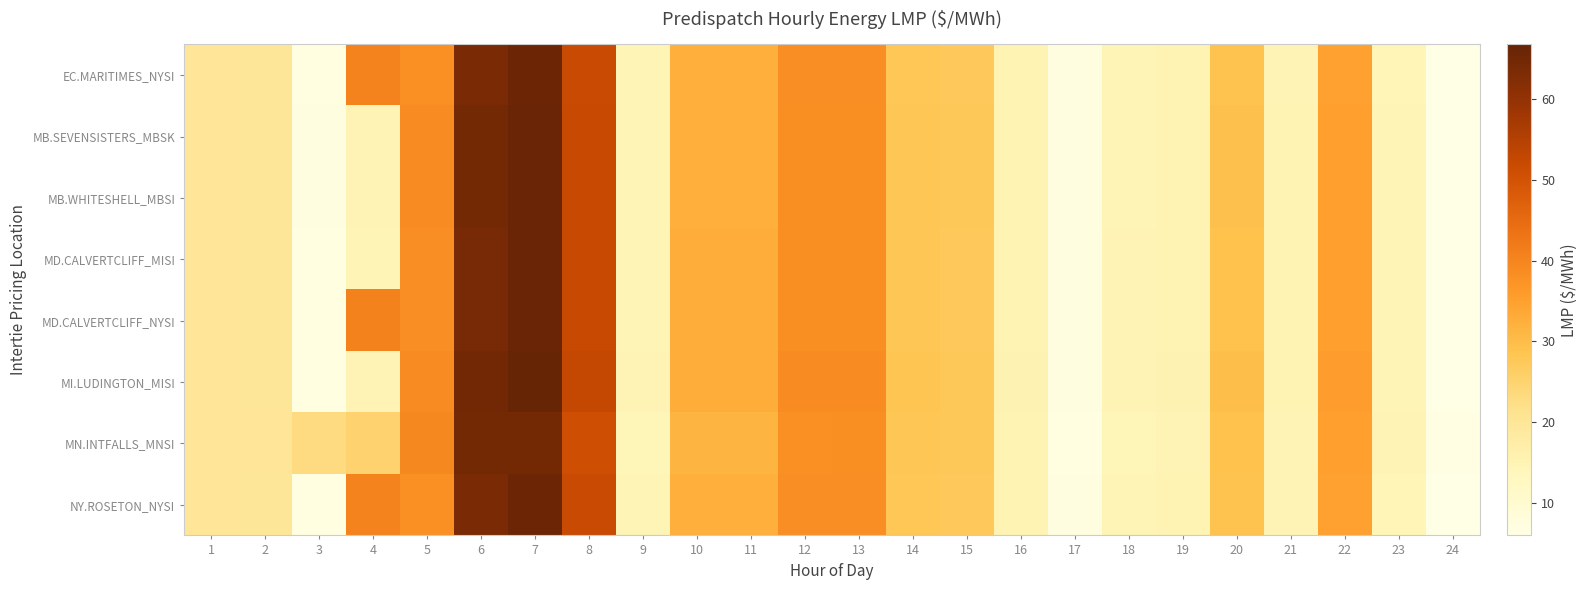

Reading left to right, transcribe all the data shown in this chart.

EC.MARITIMES_NYSI: 1=20.0	2=19.8	3=6.8	4=40.5	5=37.8	6=63.6	7=65.7	8=52.0	9=14.6	10=32.6	11=32.5	12=38.1	13=38.1	14=28.0	15=27.4	16=15.1	17=6.9	18=14.7	19=15.0	20=28.9	21=14.9	22=35.0	23=14.4	24=5.9
MB.SEVENSISTERS_MBSK: 1=20.0	2=20.0	3=6.9	4=14.8	5=38.7	6=64.5	7=66.1	8=52.2	9=14.6	10=32.5	11=32.5	12=38.4	13=38.5	14=28.3	15=27.7	16=15.2	17=7.0	18=14.7	19=15.1	20=29.3	21=15.1	22=35.4	23=14.6	24=6.1
MB.WHITESHELL_MBSI: 1=20.0	2=20.0	3=6.9	4=14.8	5=38.7	6=64.5	7=66.1	8=52.2	9=14.6	10=32.5	11=32.5	12=38.4	13=38.5	14=28.3	15=27.7	16=15.2	17=7.0	18=14.7	19=15.1	20=29.3	21=15.1	22=35.4	23=14.6	24=6.1
MD.CALVERTCLIFF_MISI: 1=20.0	2=19.9	3=6.8	4=14.6	5=38.2	6=64.1	7=66.2	8=52.3	9=14.7	10=32.7	11=32.6	12=38.3	13=38.3	14=28.2	15=27.6	16=15.2	17=7.0	18=14.8	19=15.1	20=29.2	21=15.1	22=35.3	23=14.5	24=6.0
MD.CALVERTCLIFF_NYSI: 1=20.0	2=19.9	3=6.8	4=40.7	5=38.2	6=64.1	7=66.2	8=52.3	9=14.7	10=32.7	11=32.6	12=38.3	13=38.3	14=28.2	15=27.6	16=15.2	17=7.0	18=14.8	19=15.1	20=29.2	21=15.1	22=35.3	23=14.5	24=6.0
MI.LUDINGTON_MISI: 1=20.0	2=19.9	3=6.9	4=14.8	5=38.6	6=64.7	7=66.8	8=52.6	9=14.8	10=32.9	11=32.9	12=38.6	13=38.6	14=28.4	15=27.8	16=15.3	17=7.0	18=14.9	19=15.3	20=29.5	21=15.2	22=35.7	23=14.6	24=6.0
MN.INTFALLS_MNSI: 1=20.0	2=20.2	3=23.0	4=25.0	5=39.4	6=64.6	7=64.6	8=51.0	9=14.2	10=31.4	11=31.6	12=38.0	13=38.4	14=28.3	15=27.6	16=15.0	17=6.8	18=14.2	19=14.8	20=29.1	21=14.9	22=35.2	23=14.9	24=6.6
NY.ROSETON_NYSI: 1=20.0	2=19.8	3=6.8	4=40.5	5=37.8	6=63.6	7=65.7	8=52.0	9=14.6	10=32.6	11=32.5	12=38.1	13=38.1	14=28.0	15=27.4	16=15.1	17=6.9	18=14.7	19=15.0	20=28.9	21=14.9	22=35.0	23=14.4	24=5.9